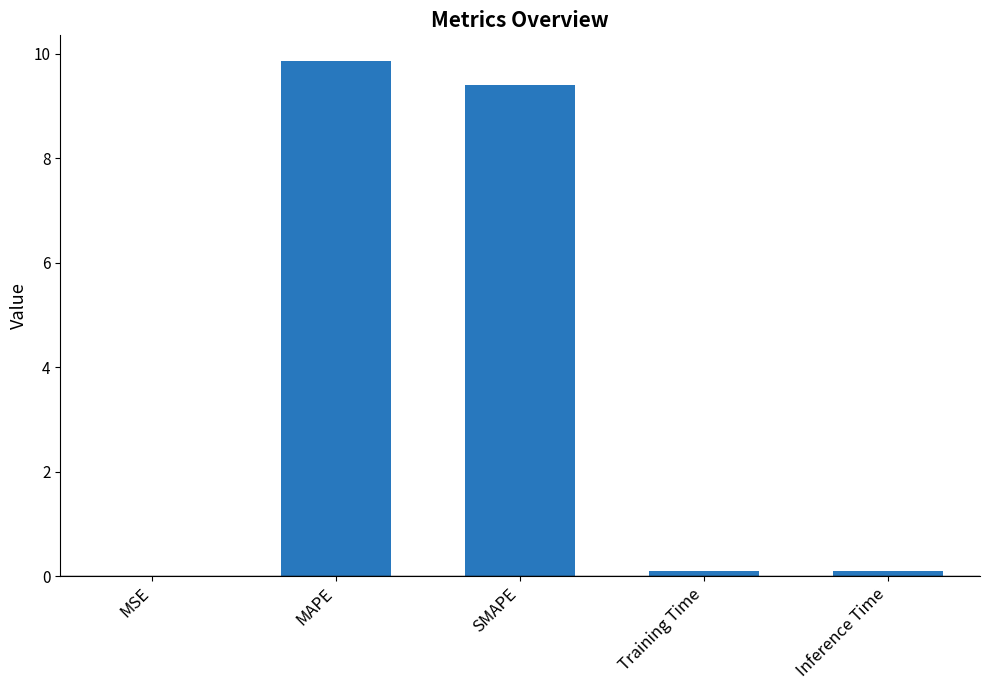

What is the greatest value displayed?

9.9